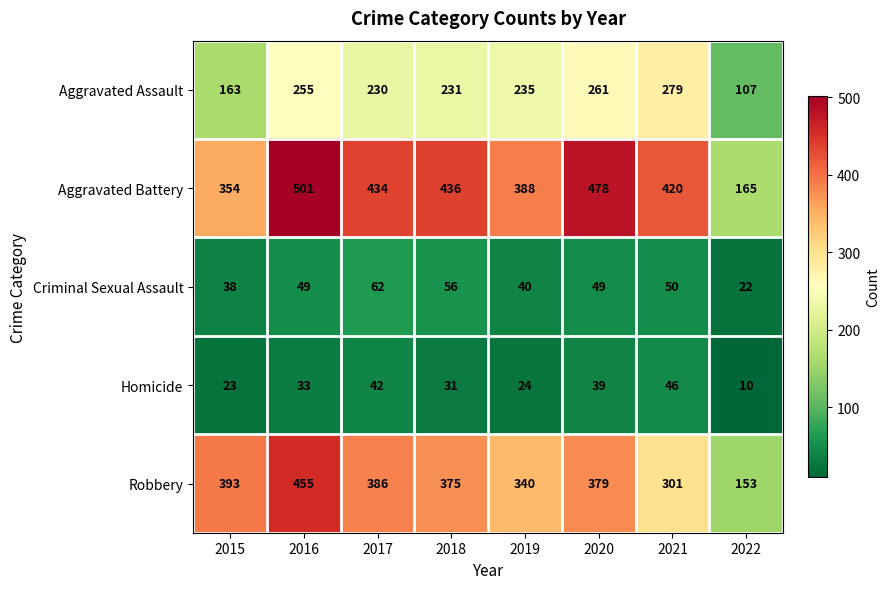

The value of Homicide at 2020 is 39. True or false?

True